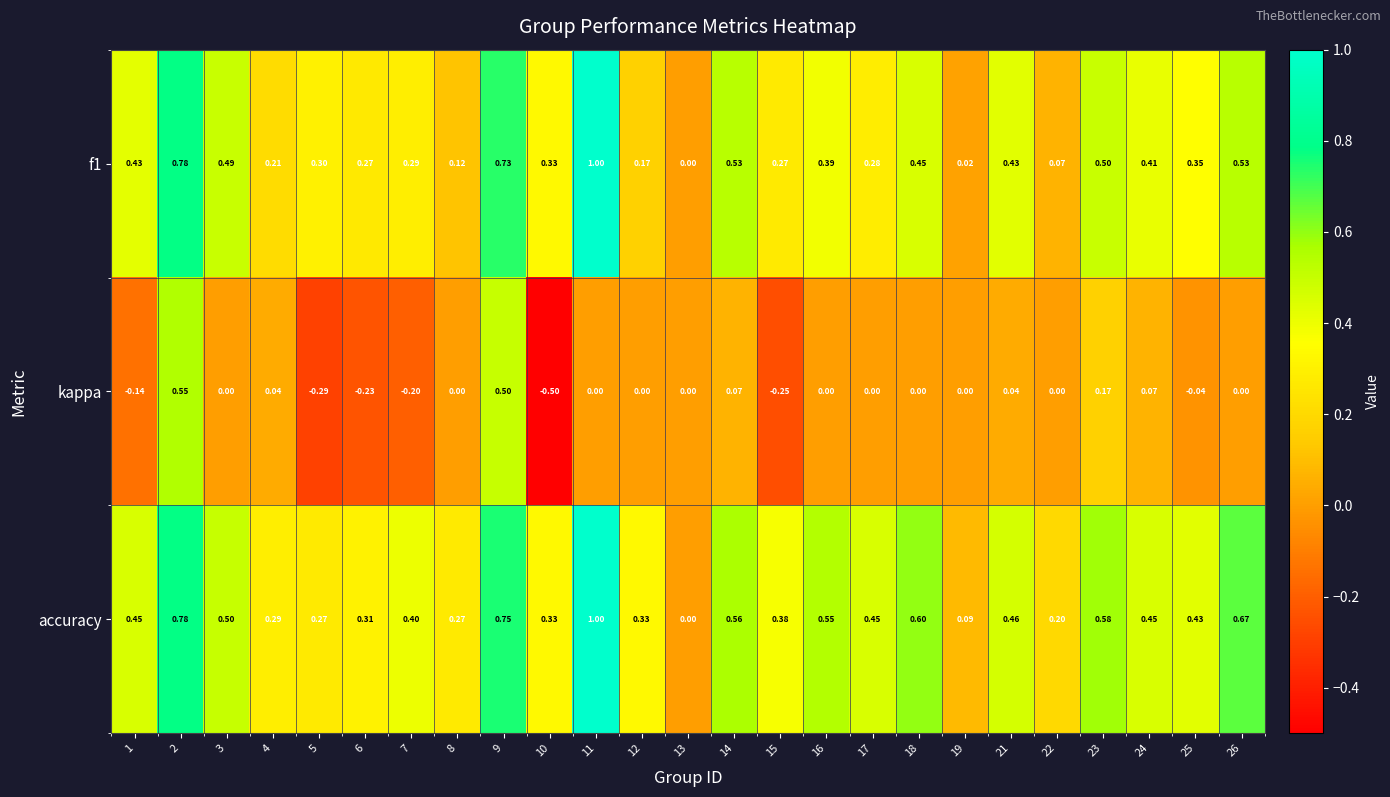

Which series has the largest total across all categories?

accuracy